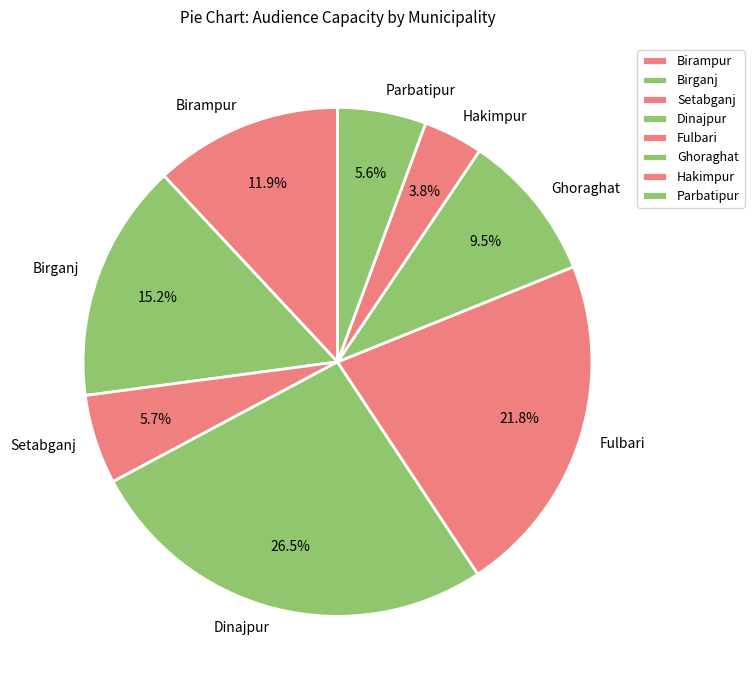

Is Birampur the majority of the pie?

No